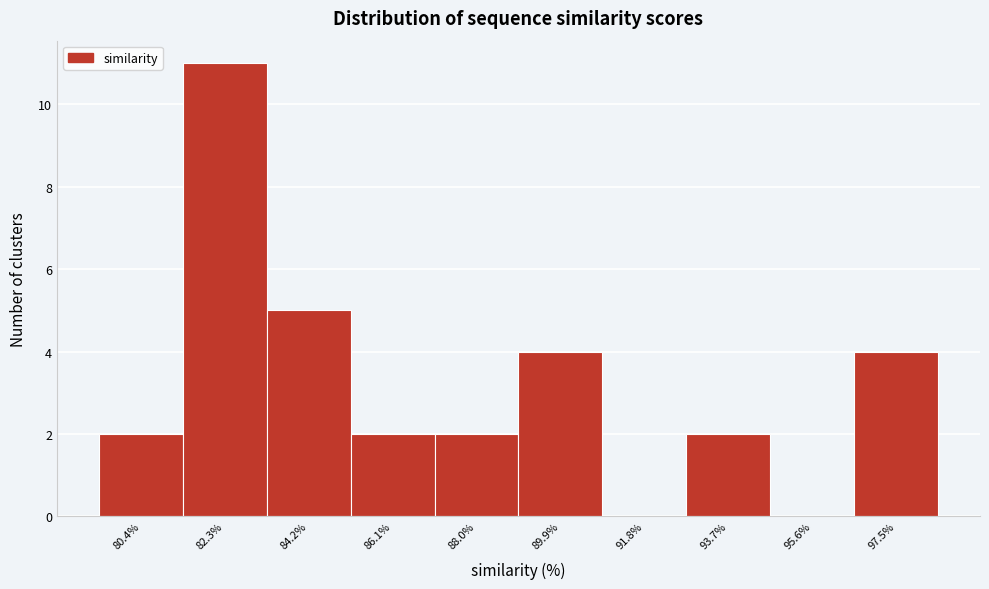

Reading left to right, extract all data points from this chart.

80.4%=2	82.3%=11	84.2%=5	86.1%=2	88.0%=2	89.9%=4	91.8%=0	93.7%=2	95.6%=0	97.5%=4